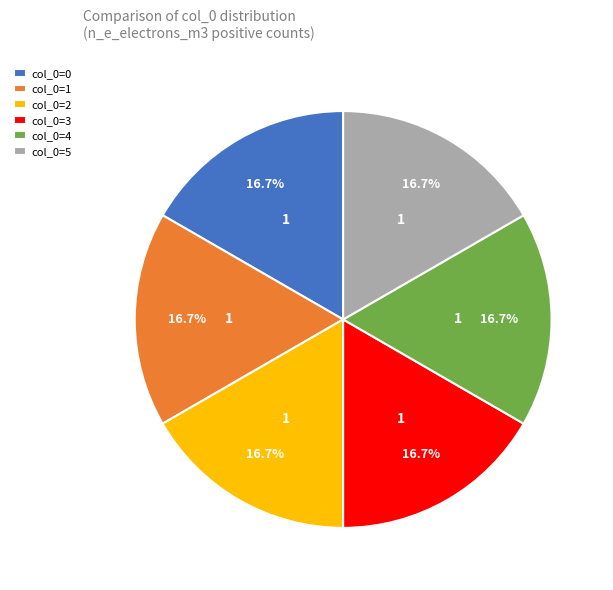

Is there any slice that represents more than half of the pie?

No